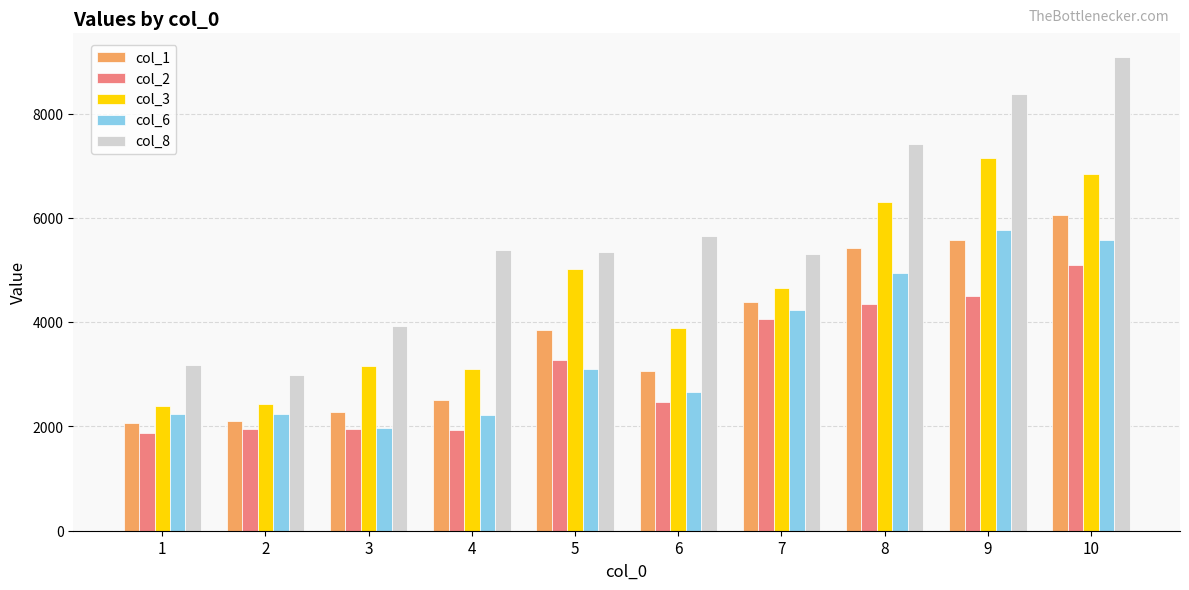

Which series has the largest total across all categories?

col_8